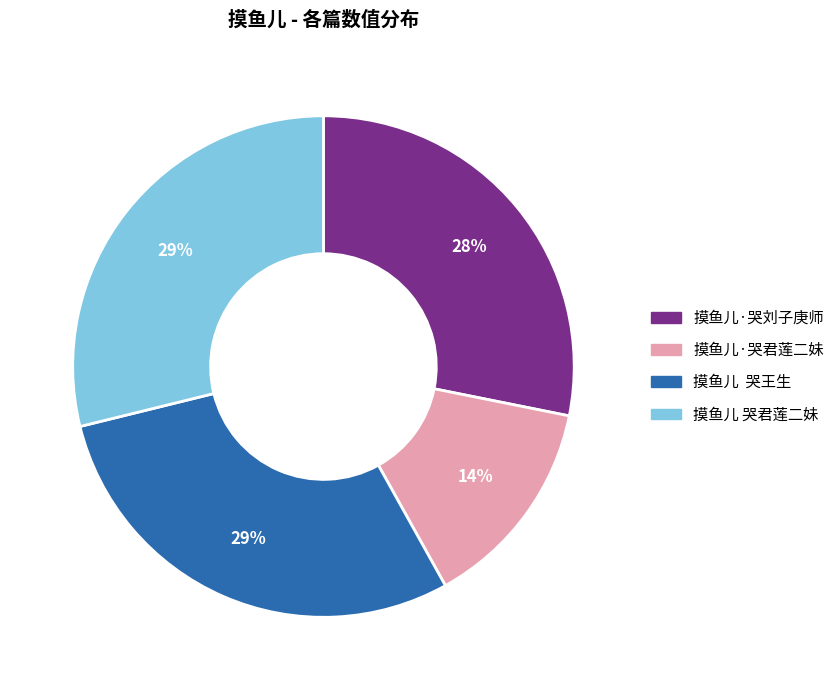

What percentage is the 摸鱼儿 哭君莲二妹 slice, to the nearest percent?

29%